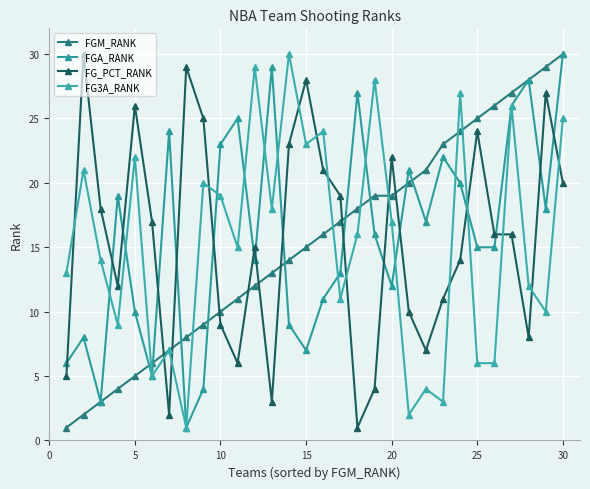

True or false: FGA_RANK and FGM_RANK cross at least once.

True